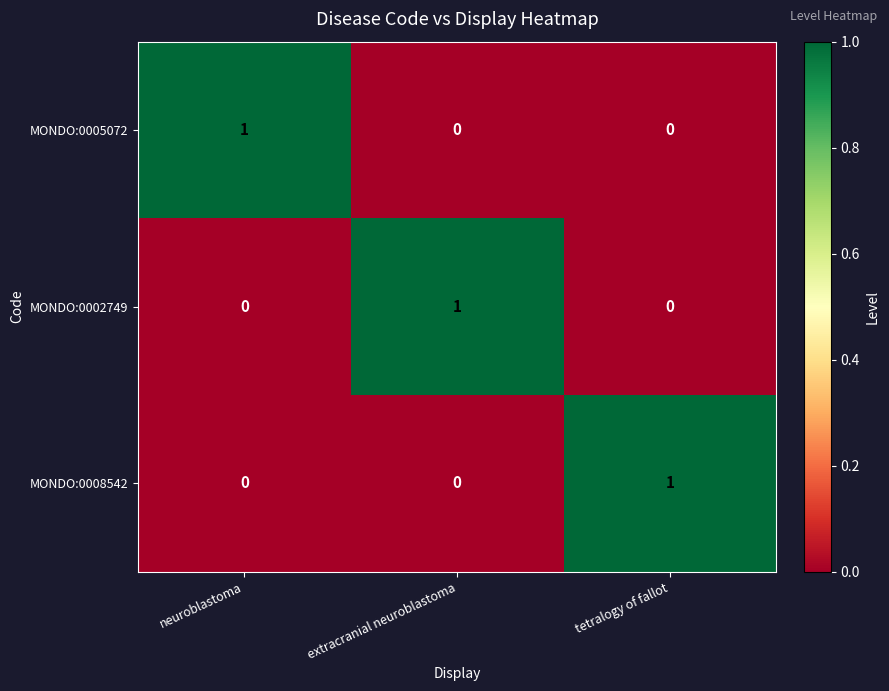

Is the value of MONDO:0002749 at neuroblastoma greater than the value of MONDO:0008542 at tetralogy of fallot?

No